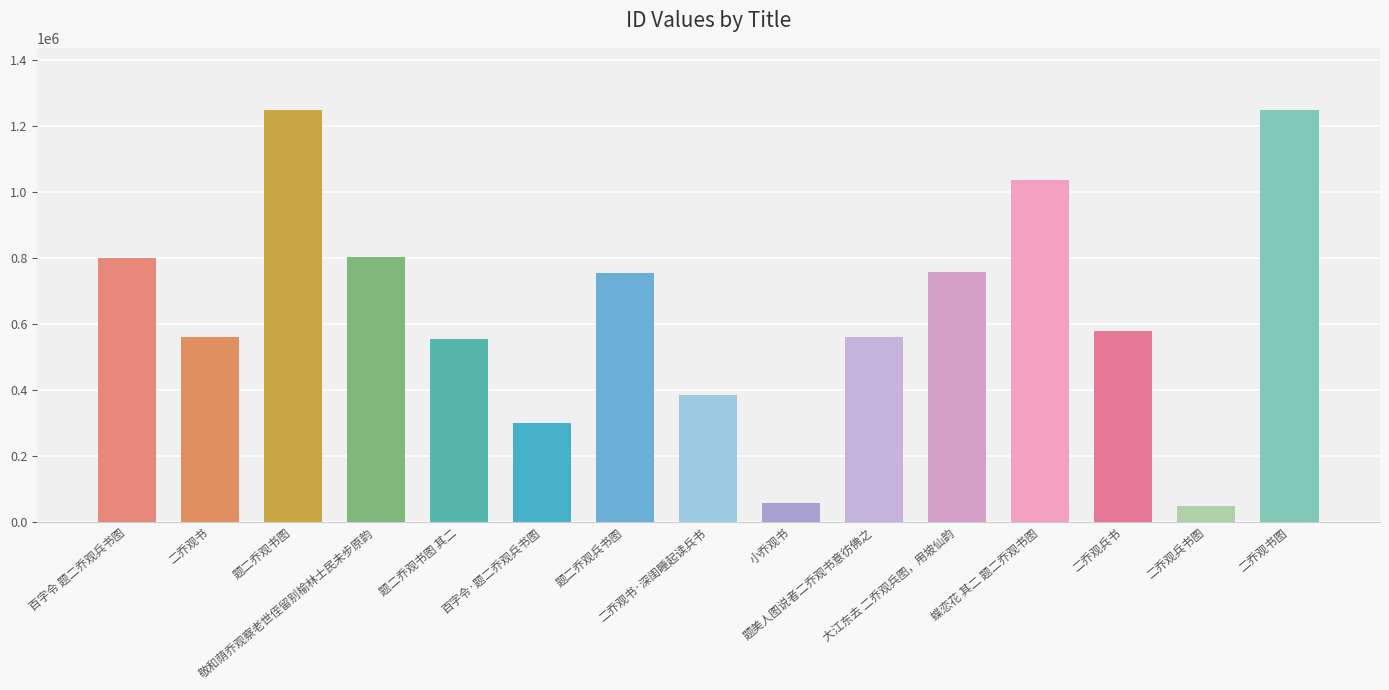

Between 百字令·题二乔观兵书图 and 小乔观书, which is larger?

百字令·题二乔观兵书图